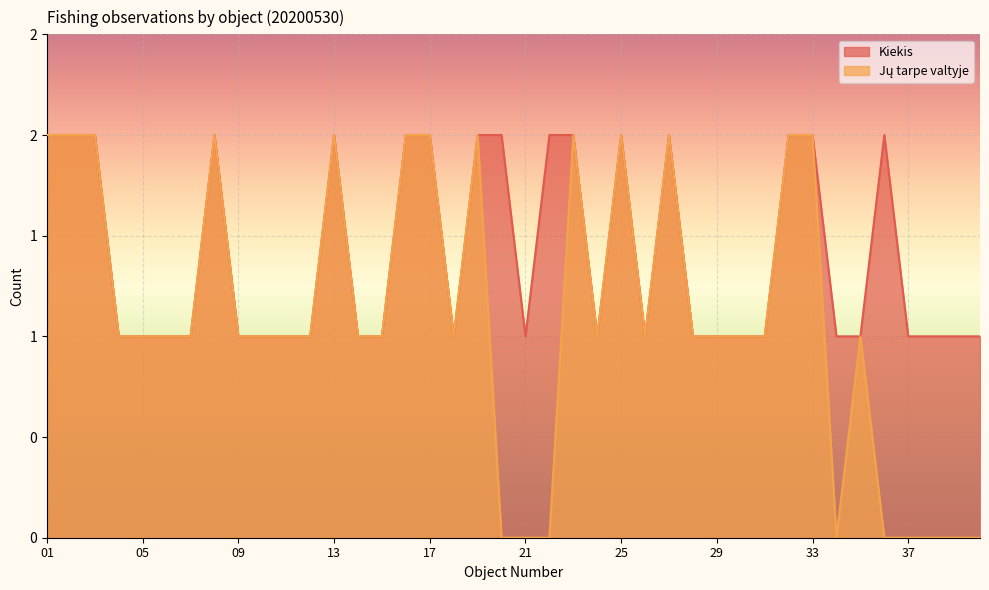

How many lines are shown in the chart?

2